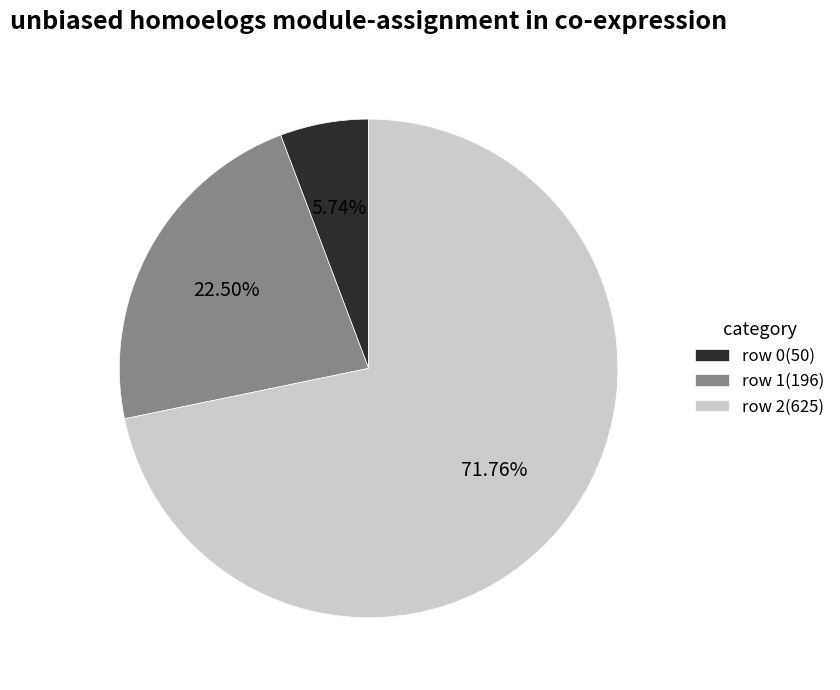

Is it true that row 0 is 6% of the pie?

True